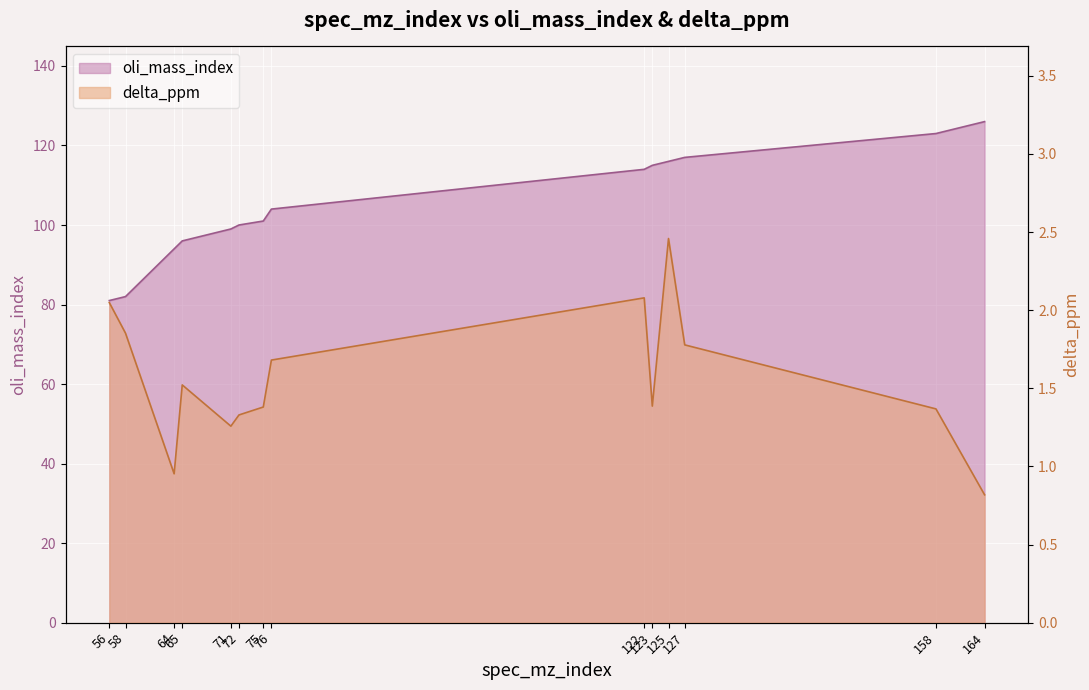

The oli_mass_index series shows 146.6 at 75. True or false?

False